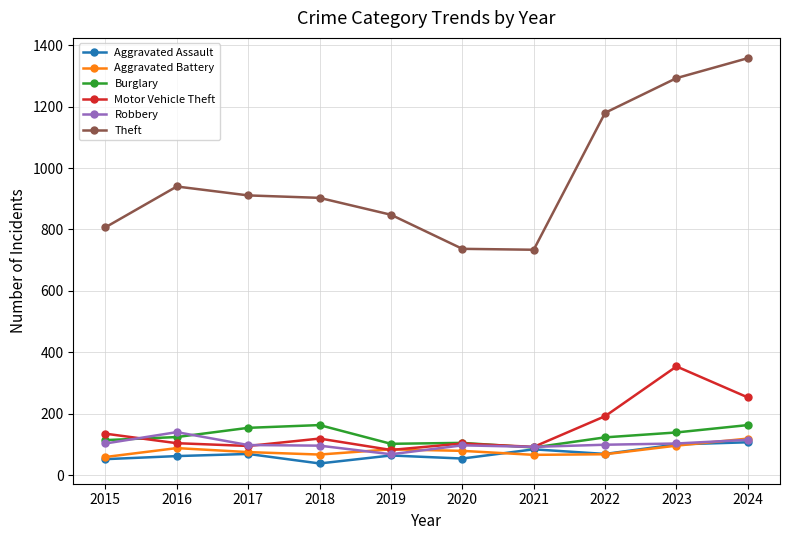

Which series changed the most between 2016 and 2023?

Theft